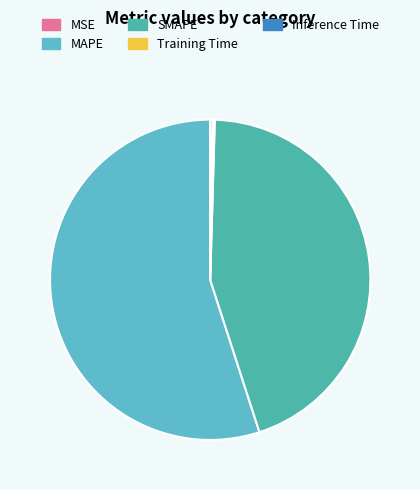

Rank the categories by value from lowest to highest.

MSE, Training Time, Inference Time, SMAPE, MAPE